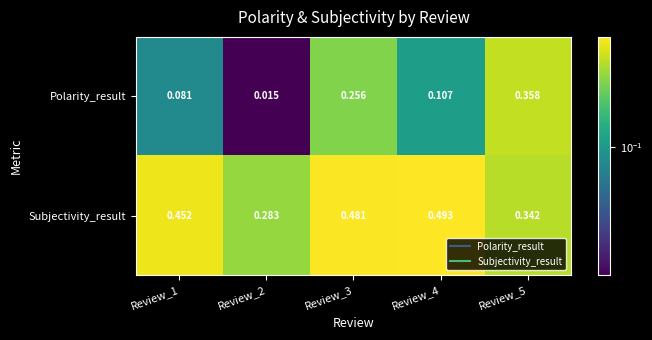

Rank the series at Review_1 from lowest to highest value.

Polarity_result, Subjectivity_result